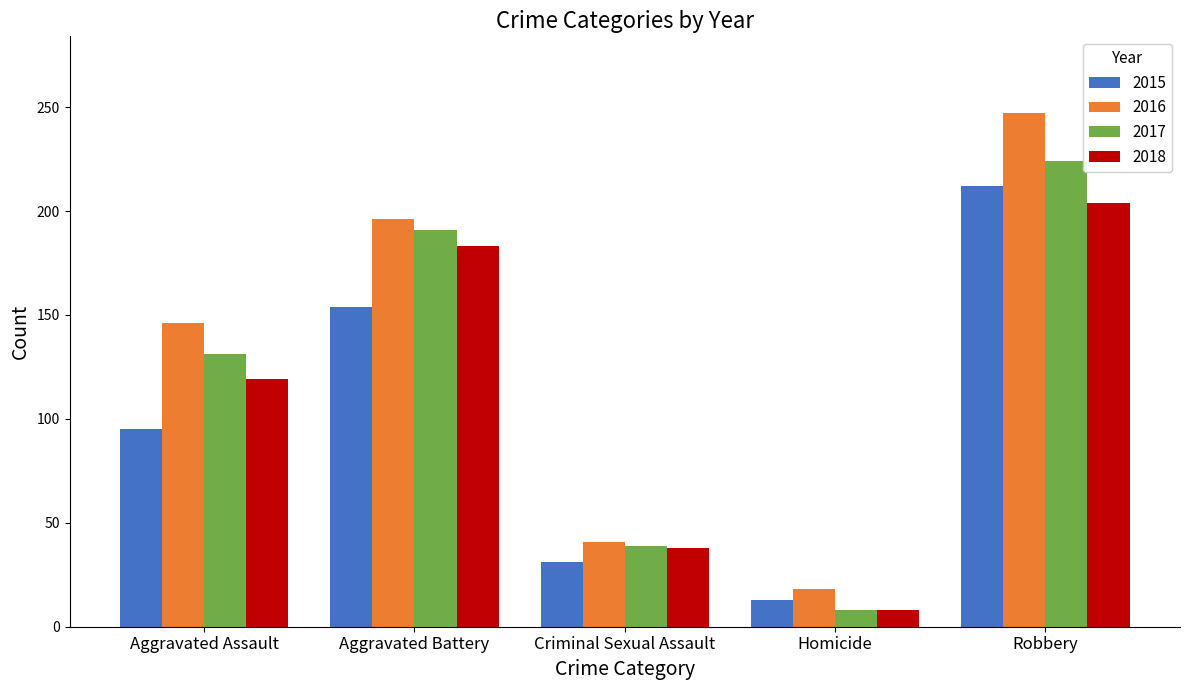

What is the difference between the maximum and minimum values in the 2015 series?

199